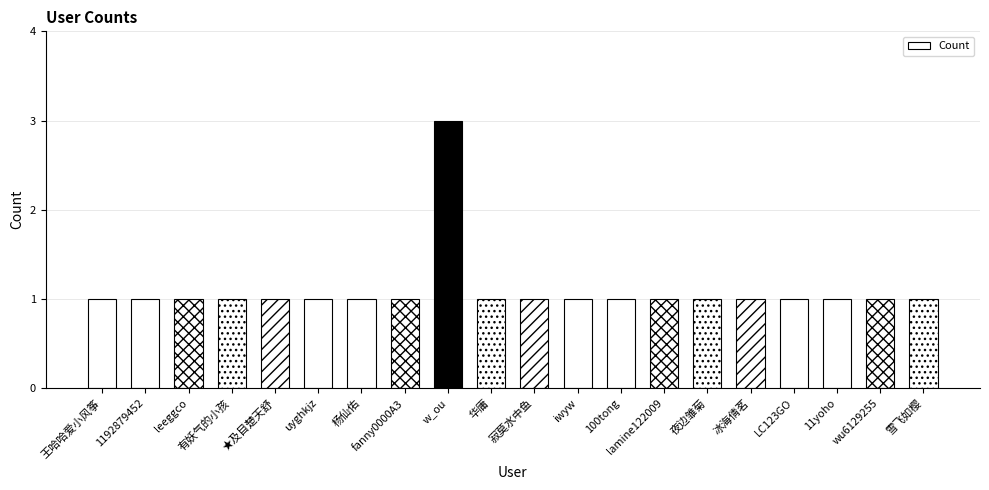

What is the average value?

1